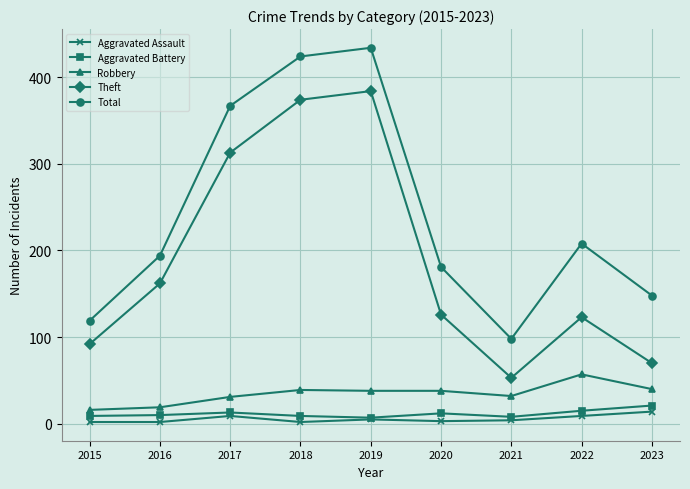

What are all the series names shown in the legend?

Aggravated Assault, Aggravated Battery, Robbery, Theft, Total